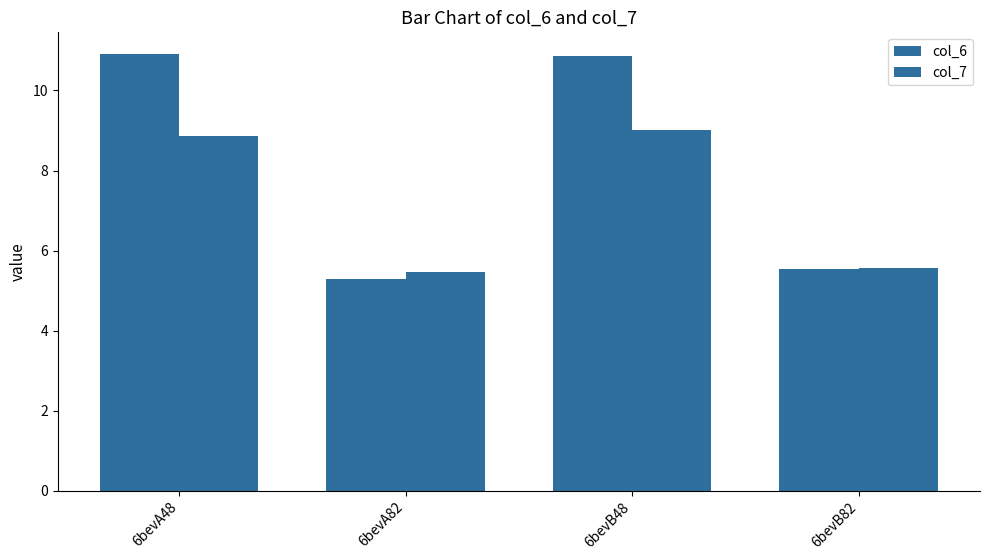

What is the smallest value displayed?

5.3